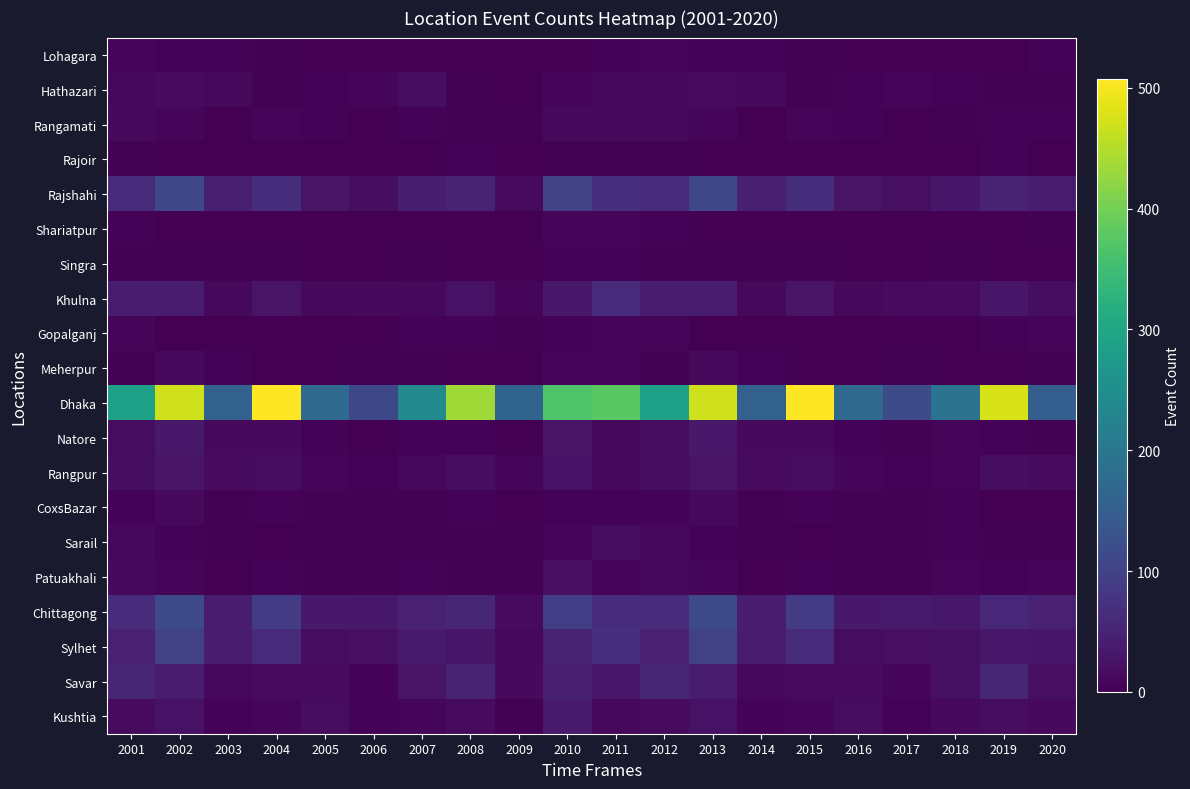

Which series has the largest total across all categories?

Dhaka